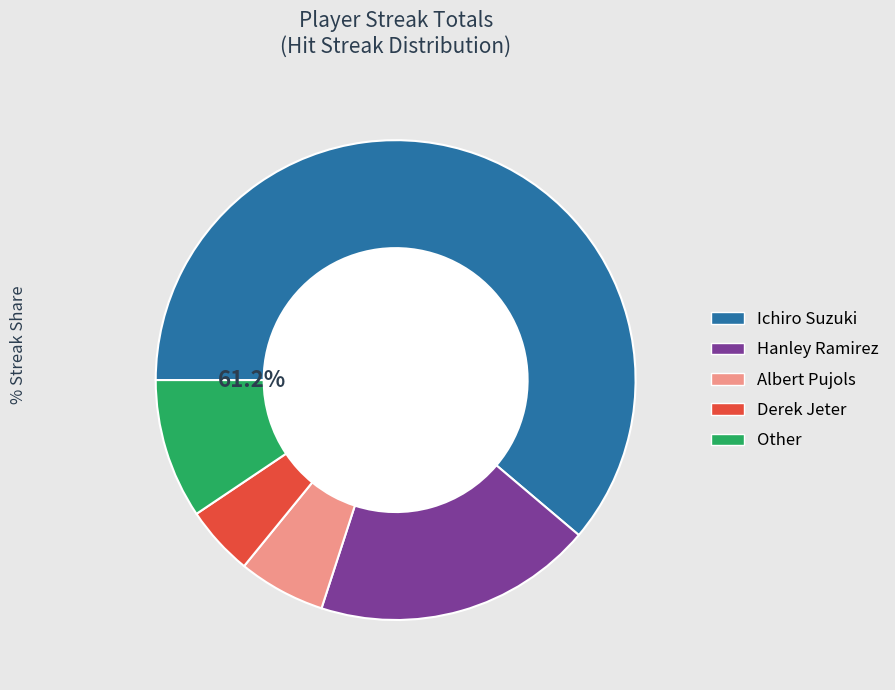

Do Albert Pujols and Derek Jeter together represent more than half of the pie?

No